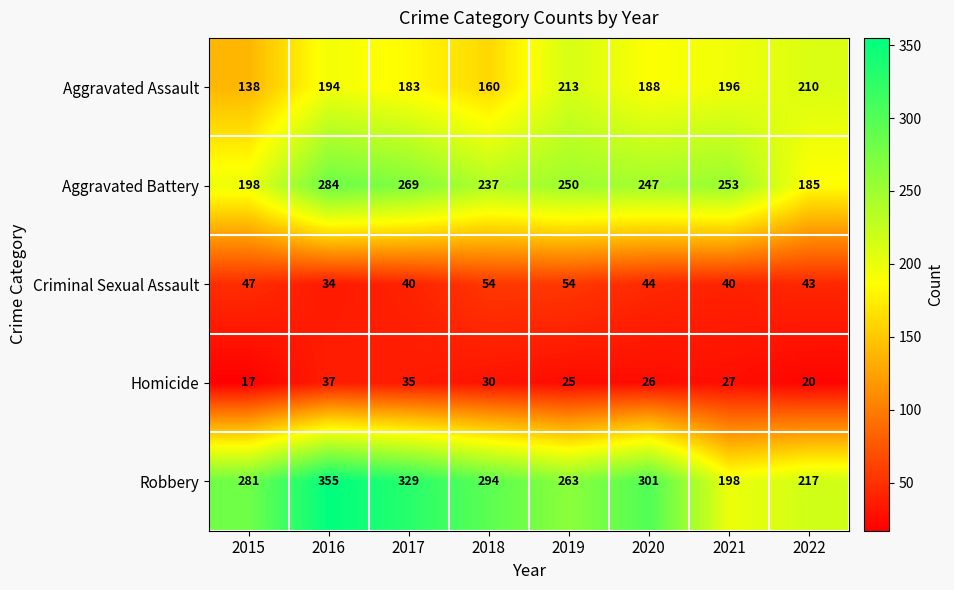

Which series changed the most between 2016 and 2022?

Robbery